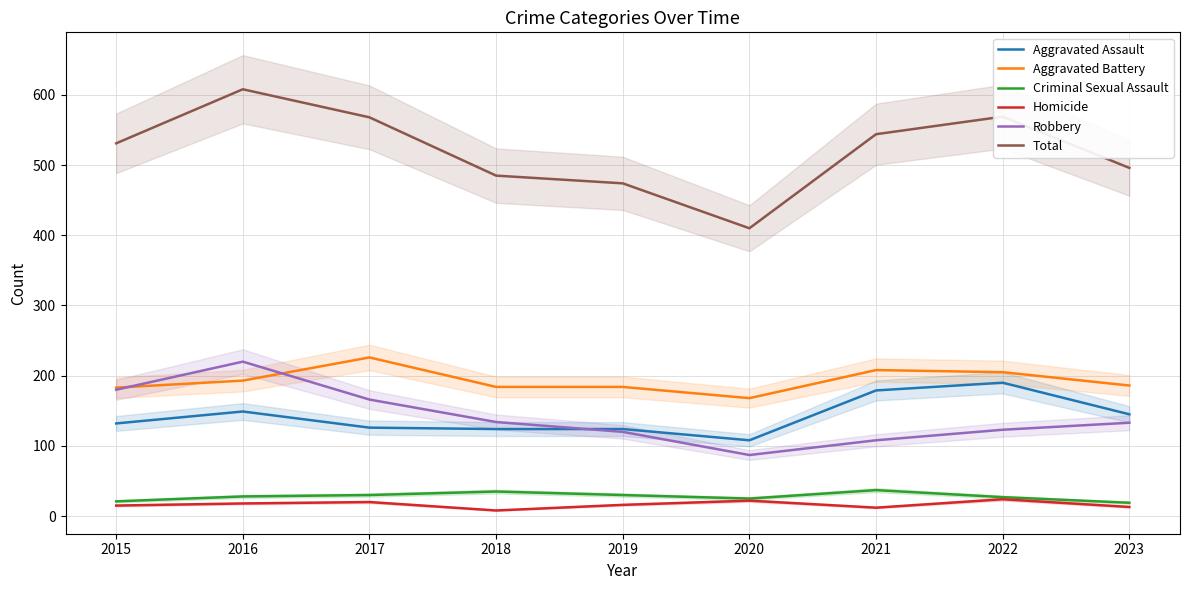

Reading left to right, extract all data points from this chart.

Aggravated Assault: 2015=132	2016=149	2017=126	2018=124	2019=124	2020=108	2021=179	2022=190	2023=145
Aggravated Battery: 2015=183	2016=193	2017=226	2018=184	2019=184	2020=168	2021=208	2022=205	2023=186
Criminal Sexual Assault: 2015=21	2016=28	2017=30	2018=35	2019=30	2020=25	2021=37	2022=27	2023=19
Homicide: 2015=15	2016=18	2017=20	2018=8	2019=16	2020=22	2021=12	2022=24	2023=13
Robbery: 2015=180	2016=220	2017=166	2018=134	2019=120	2020=87	2021=108	2022=123	2023=133
Total: 2015=531	2016=608	2017=568	2018=485	2019=474	2020=410	2021=544	2022=569	2023=496